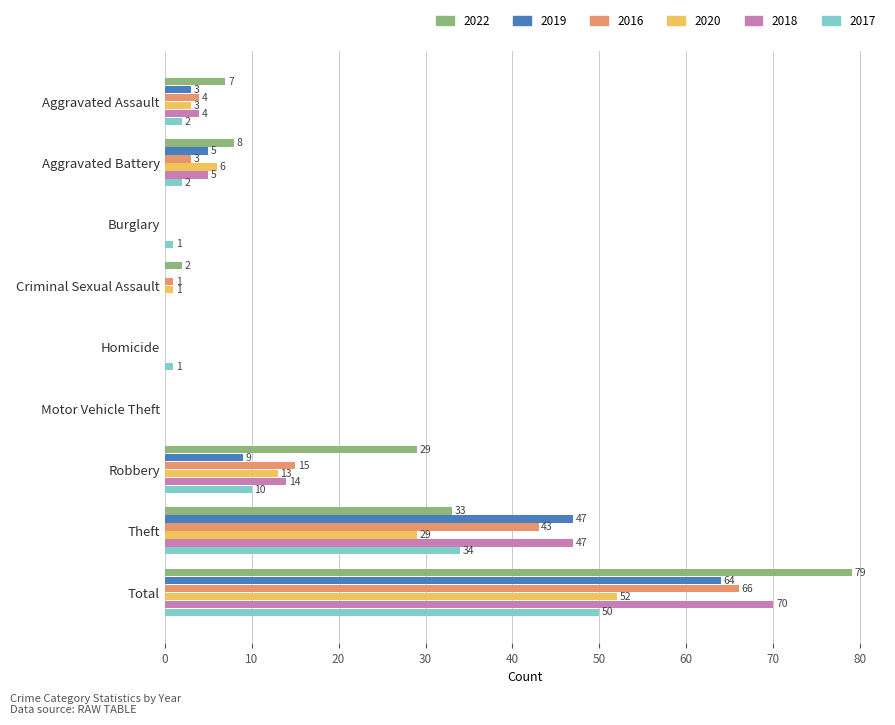

What is the sum of all 2016 values?

132